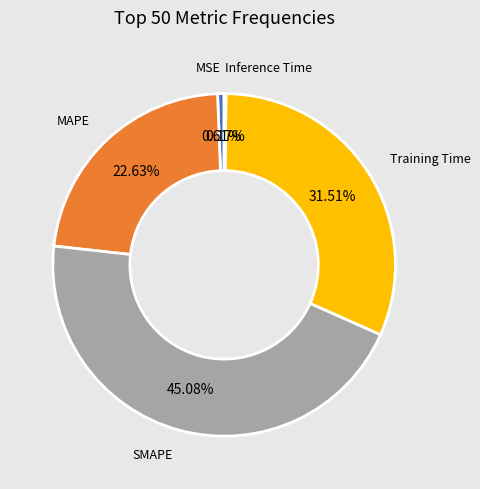

Does any single category account for the majority?

No